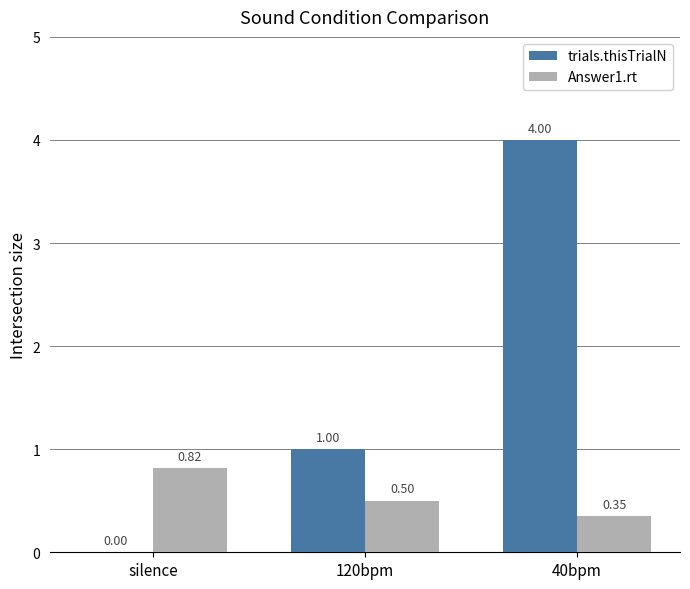

Which series changed the most between silence and 120bpm?

trials.thisTrialN